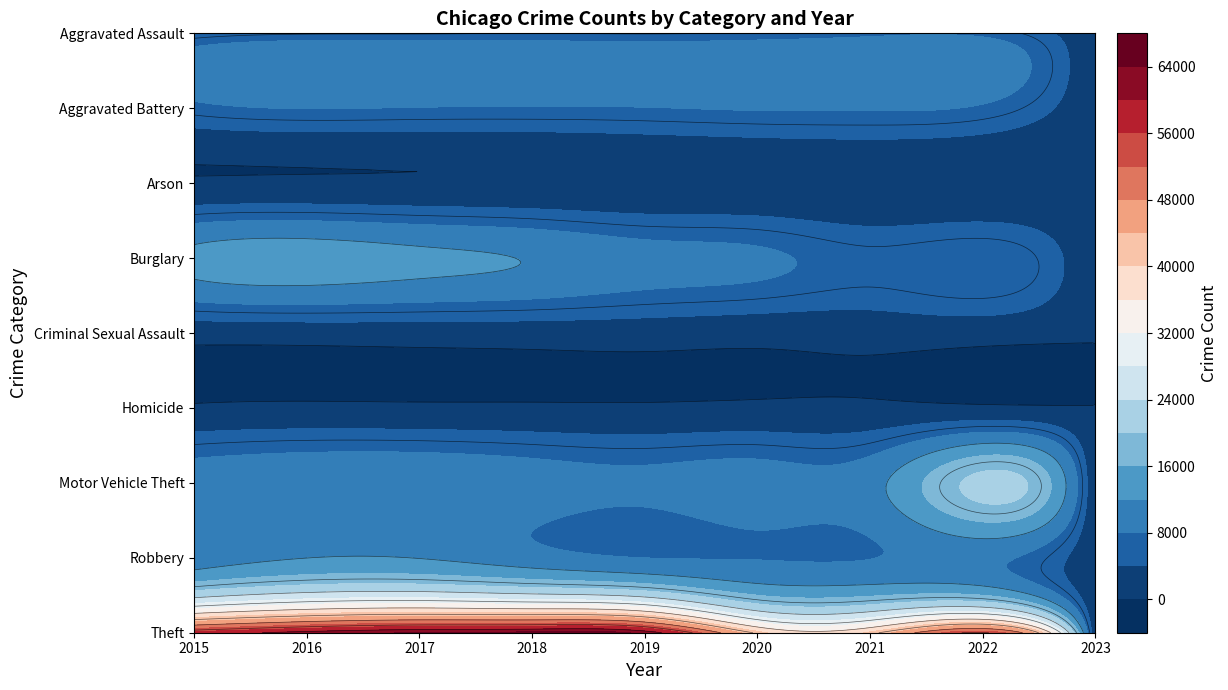

Is it true that Criminal Sexual Assault equals 13 at 2023?

False